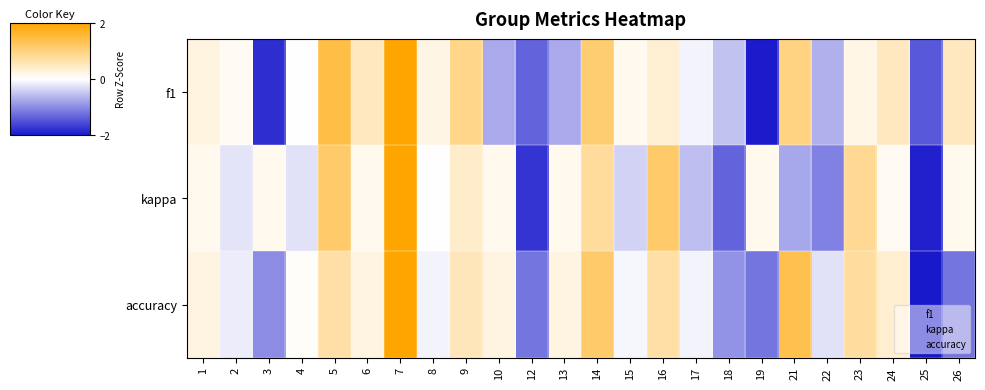

How many data points does each series have?

24